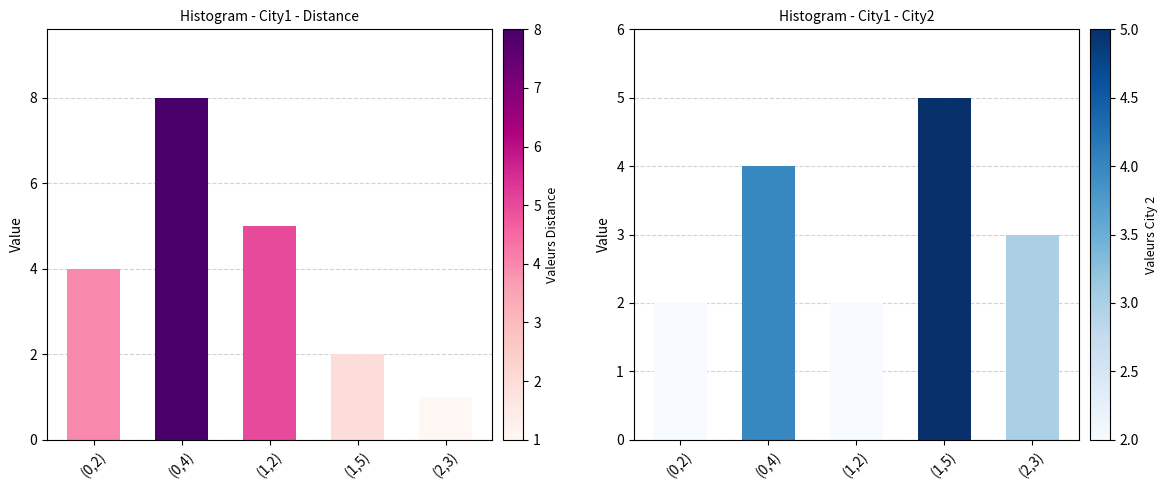

What is the sum of all Distance values?

20